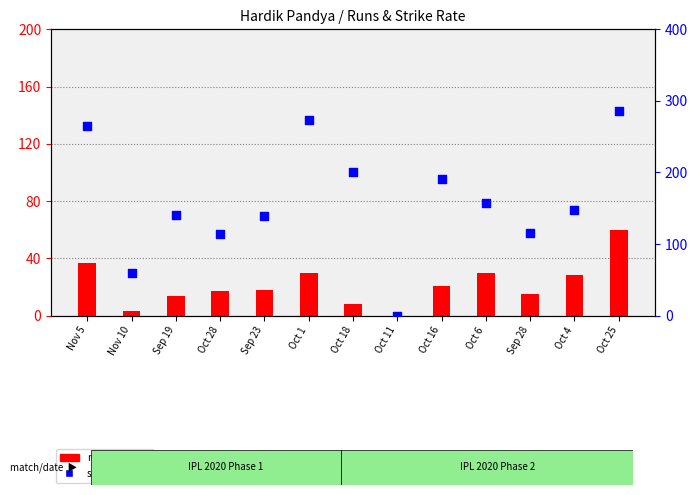

What are all the series names shown in the legend?

runs, sr